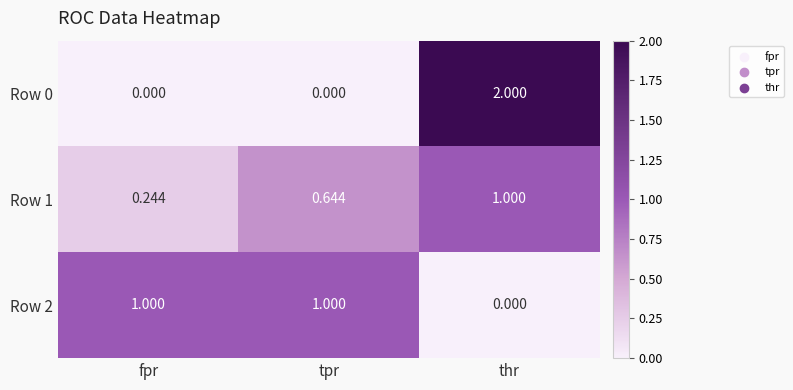

At which label does Row 0 reach its peak?

thr